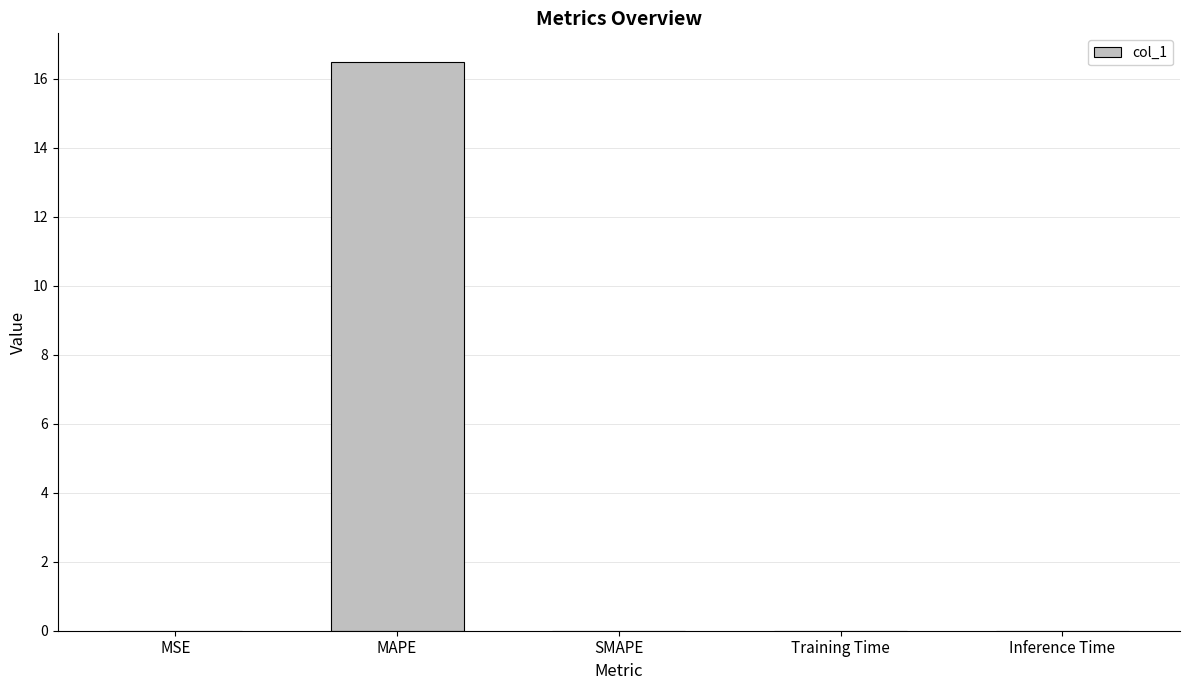

What is the sum of all values?

16.5